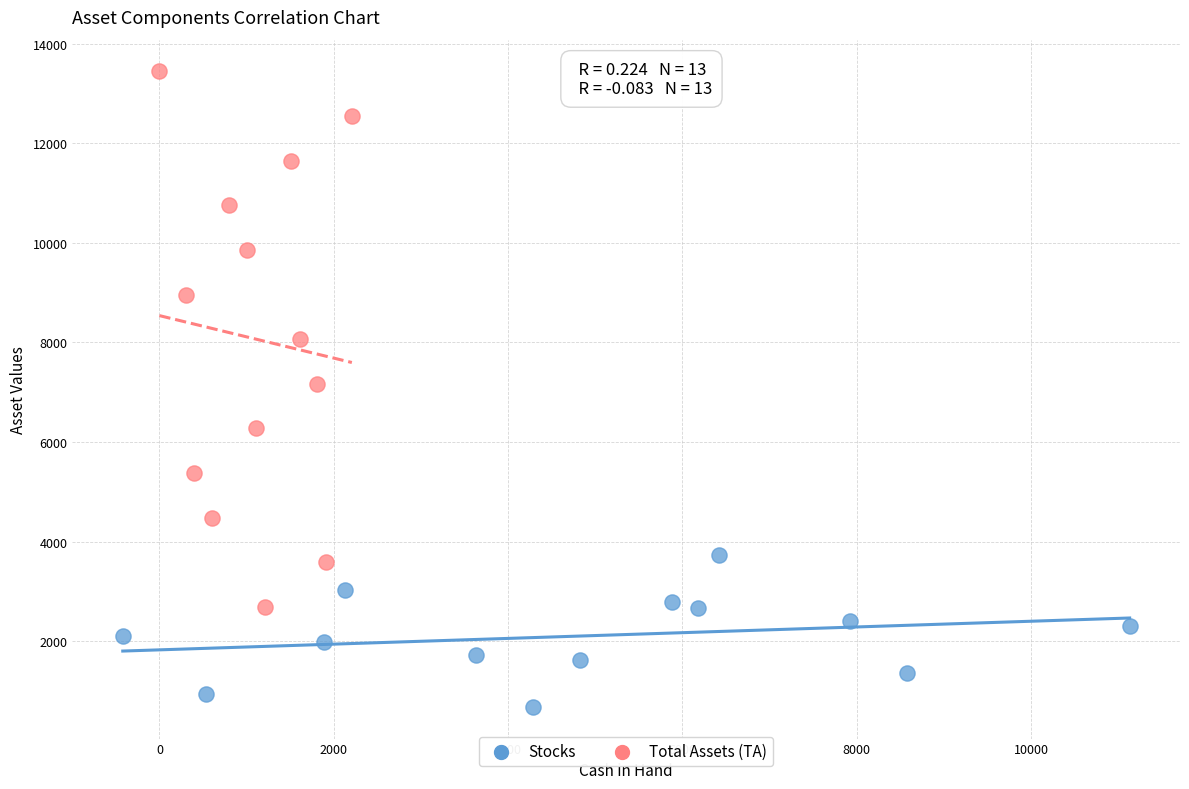

Which series contains the highest Y value?

Total Assets (TA)